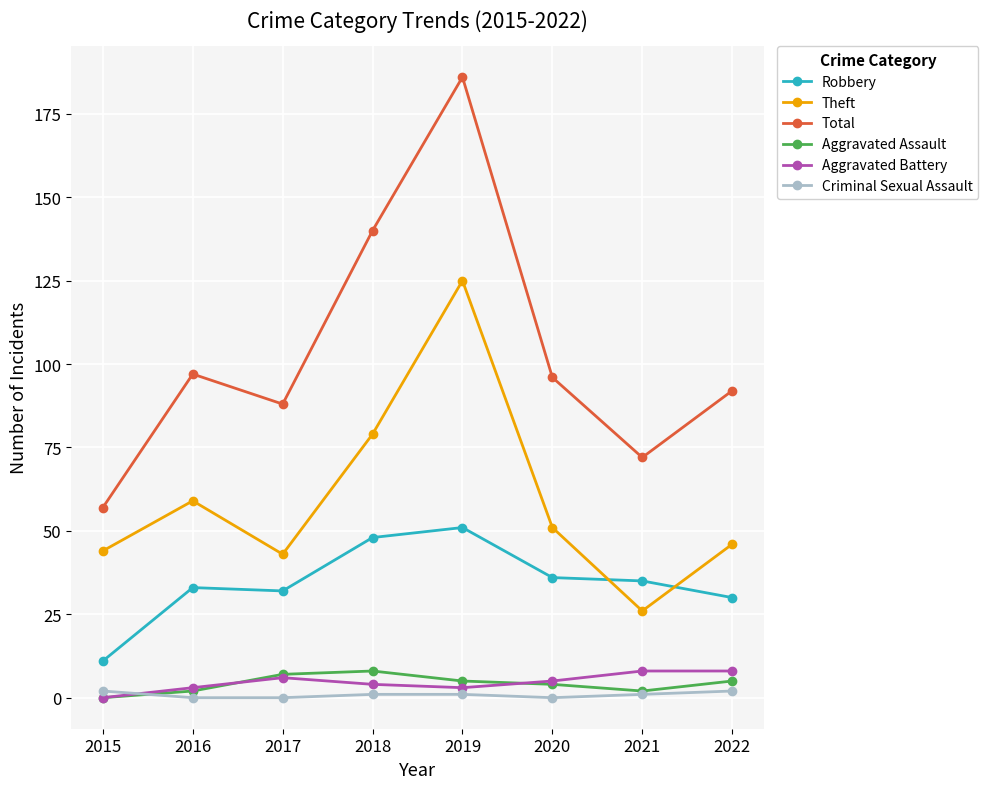

Reading left to right, list all the values displayed in this chart.

Robbery: 2015=11	2016=33	2017=32	2018=48	2019=51	2020=36	2021=35	2022=30
Theft: 2015=44	2016=59	2017=43	2018=79	2019=125	2020=51	2021=26	2022=46
Total: 2015=57	2016=97	2017=88	2018=140	2019=186	2020=96	2021=72	2022=92
Aggravated Assault: 2015=0	2016=2	2017=7	2018=8	2019=5	2020=4	2021=2	2022=5
Aggravated Battery: 2015=0	2016=3	2017=6	2018=4	2019=3	2020=5	2021=8	2022=8
Criminal Sexual Assault: 2015=2	2016=0	2017=0	2018=1	2019=1	2020=0	2021=1	2022=2